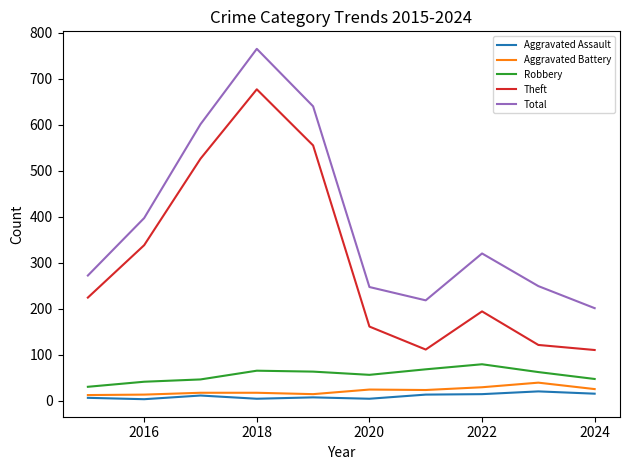

Which series has the widest spread of values?

Theft